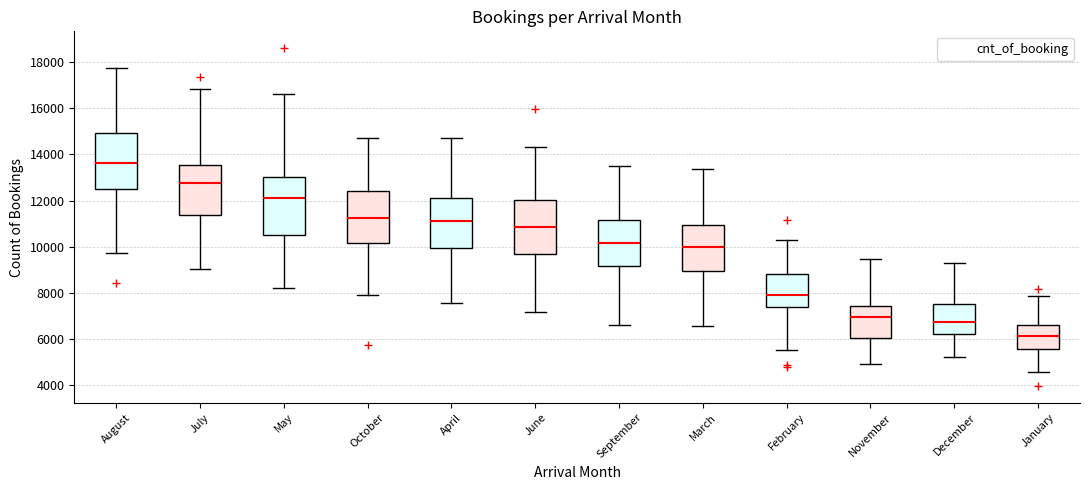

Reading left to right, transcribe this box plot: for each box, give where its median line is, the range the box spans, and where its two whiskers end, as read against the y-axis. The values are not printed on the chart, so give them approximately, as read against the axis.

August: median 13600, box 12600 to 15000, whiskers 9800 to 17800
July: median 12800, box 11400 to 13600, whiskers 9000 to 16800
May: median 12200, box 10600 to 13000, whiskers 8200 to 16600
October: median 11200, box 10200 to 12400, whiskers 7800 to 14800
April: median 11200, box 10000 to 12200, whiskers 7600 to 14800
June: median 10800, box 9600 to 12000, whiskers 7200 to 14400
September: median 10200, box 9200 to 11200, whiskers 6600 to 13600
March: median 10000, box 9000 to 11000, whiskers 6600 to 13400
February: median 8000, box 7400 to 8800, whiskers 5600 to 10400
November: median 7000, box 6000 to 7400, whiskers 5000 to 9400
December: median 6800, box 6200 to 7600, whiskers 5200 to 9200
January: median 6200, box 5600 to 6600, whiskers 4600 to 7800